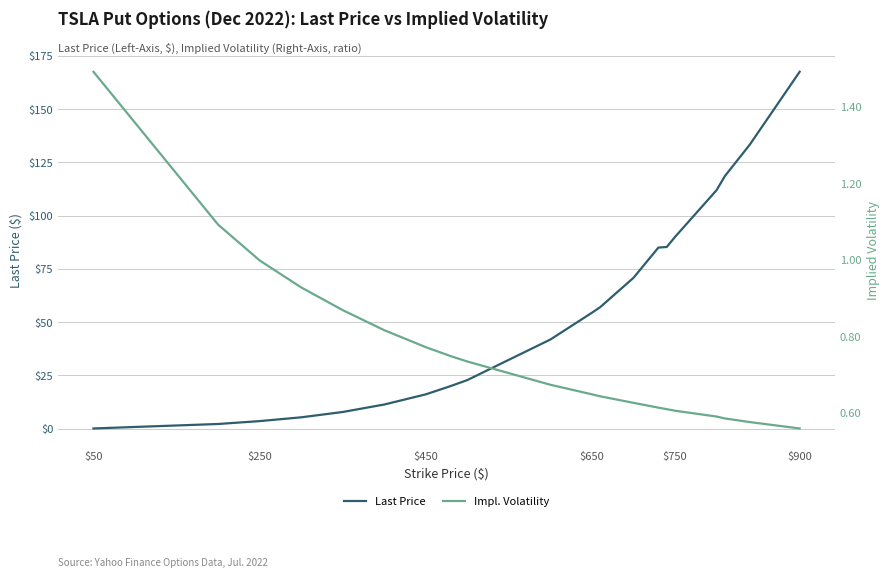

What is the spread (max minus min) of values at $450?

15.3